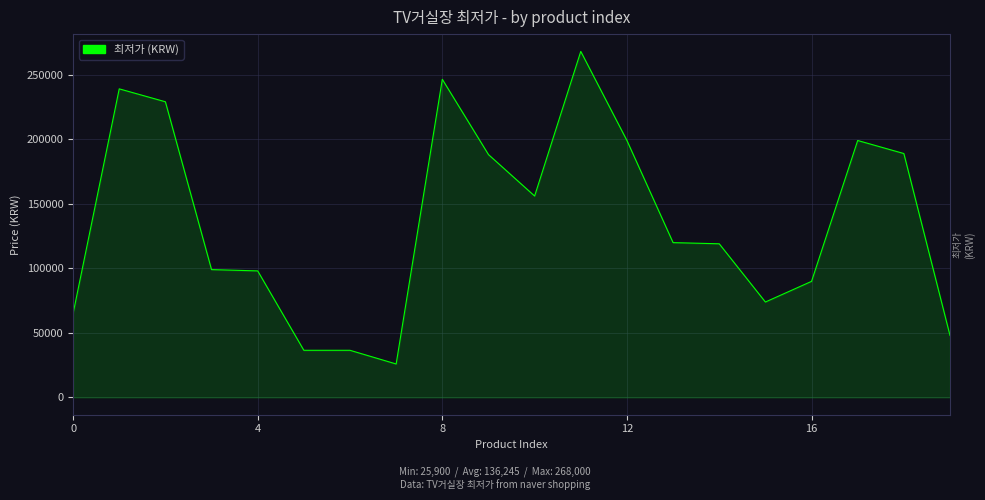

What is the difference between the maximum and minimum values?

242100